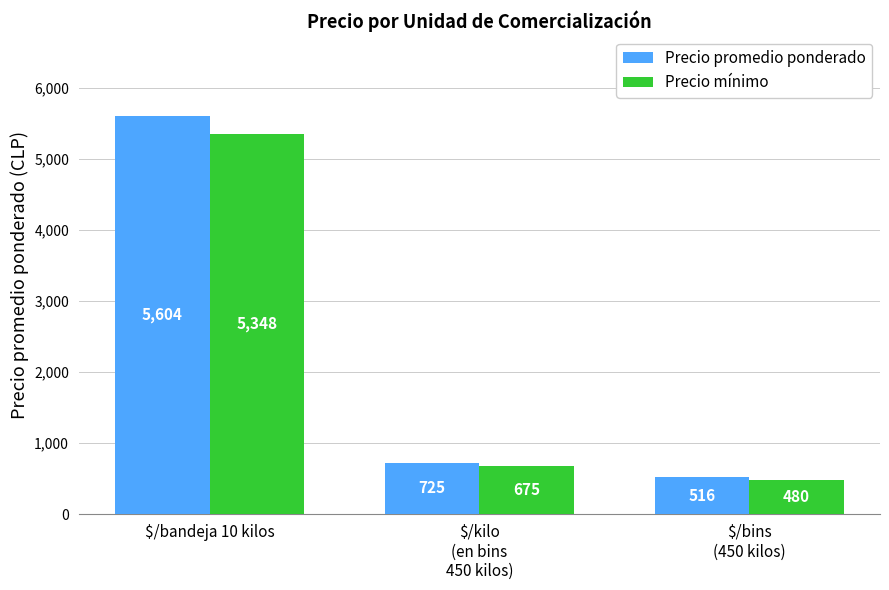

List the series in order of their overall mean, lowest first.

Precio mínimo, Precio promedio ponderado